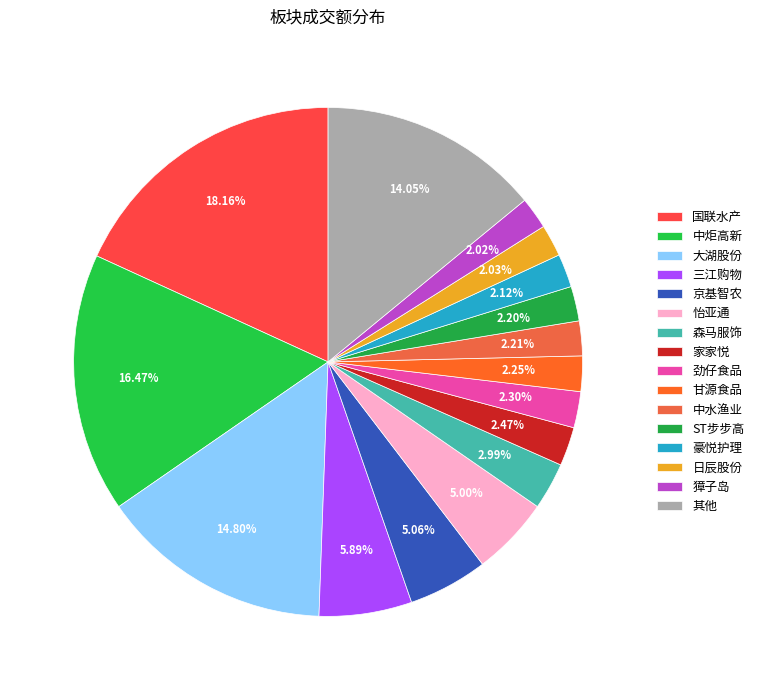

Does 大湖股份 represent more than half of the total?

No